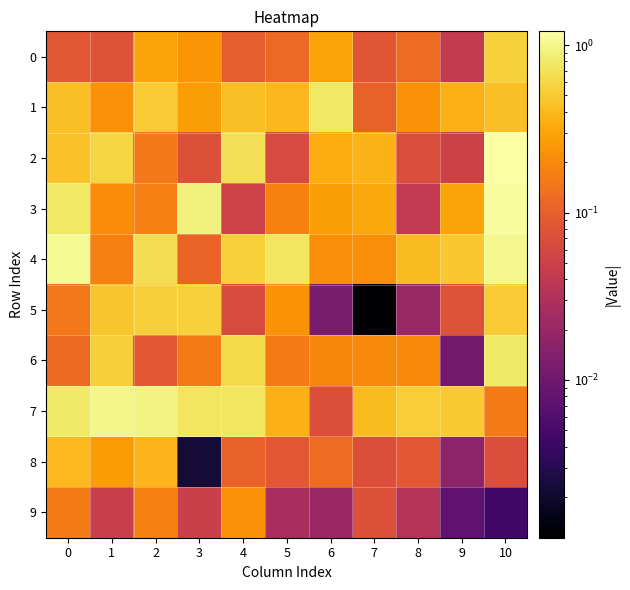

Which label corresponds to the smallest value in the chart?

7